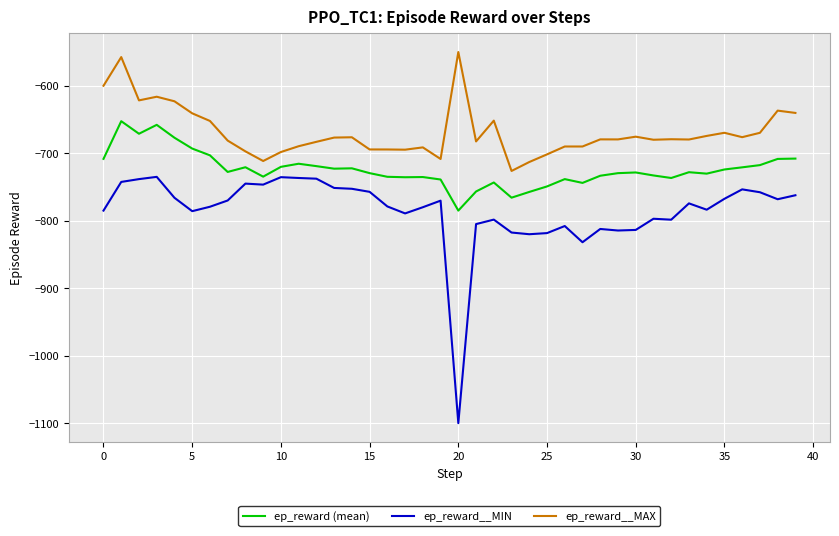

True or false: ep_reward__MAX and ep_reward (mean) intersect in this chart.

False